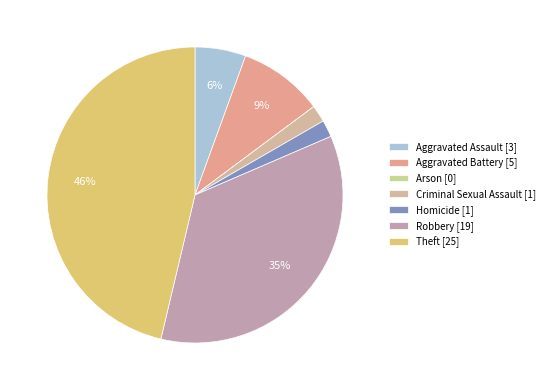

To the nearest percent, what is the difference between the largest and smallest slice percentages?

46%